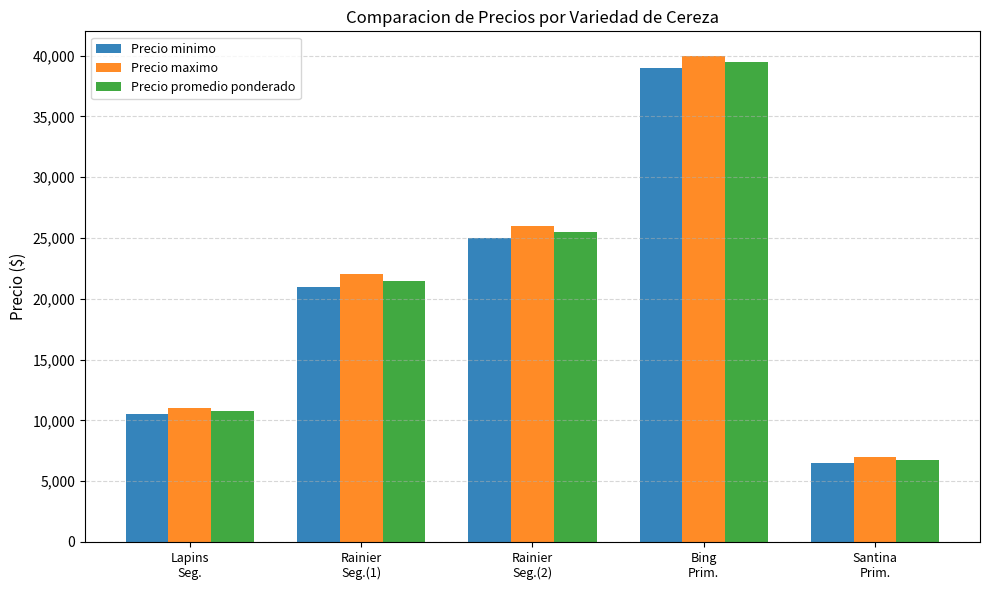

What is the sum of the Precio maximo values at Lapins
Seg. and Rainier
Seg.(2)?

37000